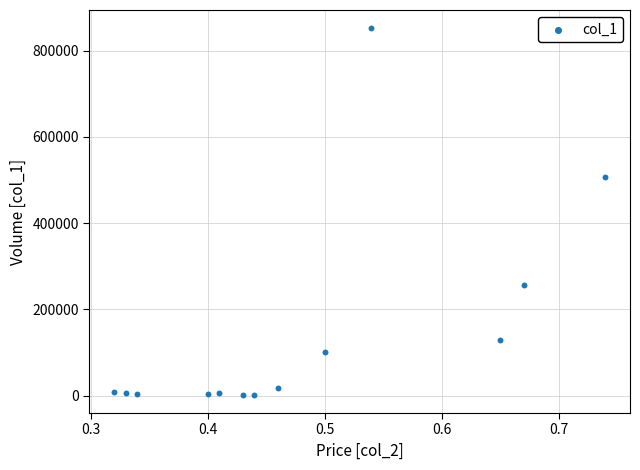

What Y value in the scatter plot is closest to 426800?

507870